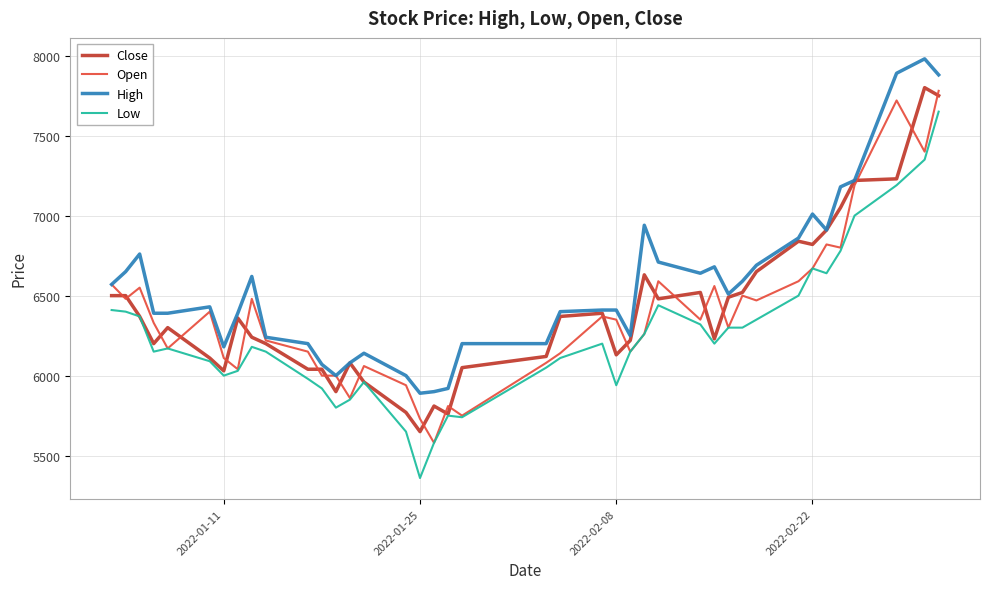

Which series has the largest total across all categories?

High